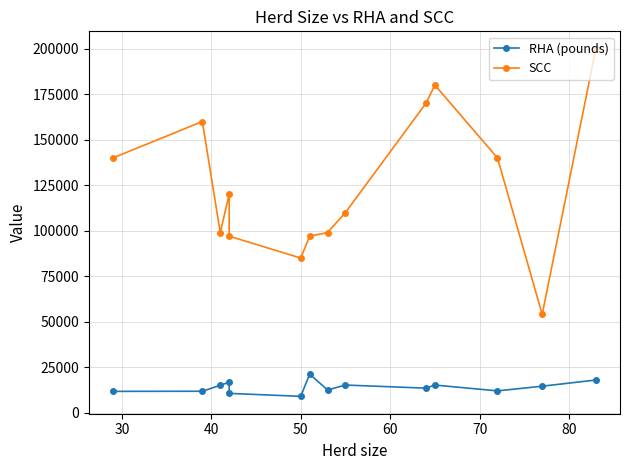

What are all the series names shown in the legend?

RHA (pounds), SCC